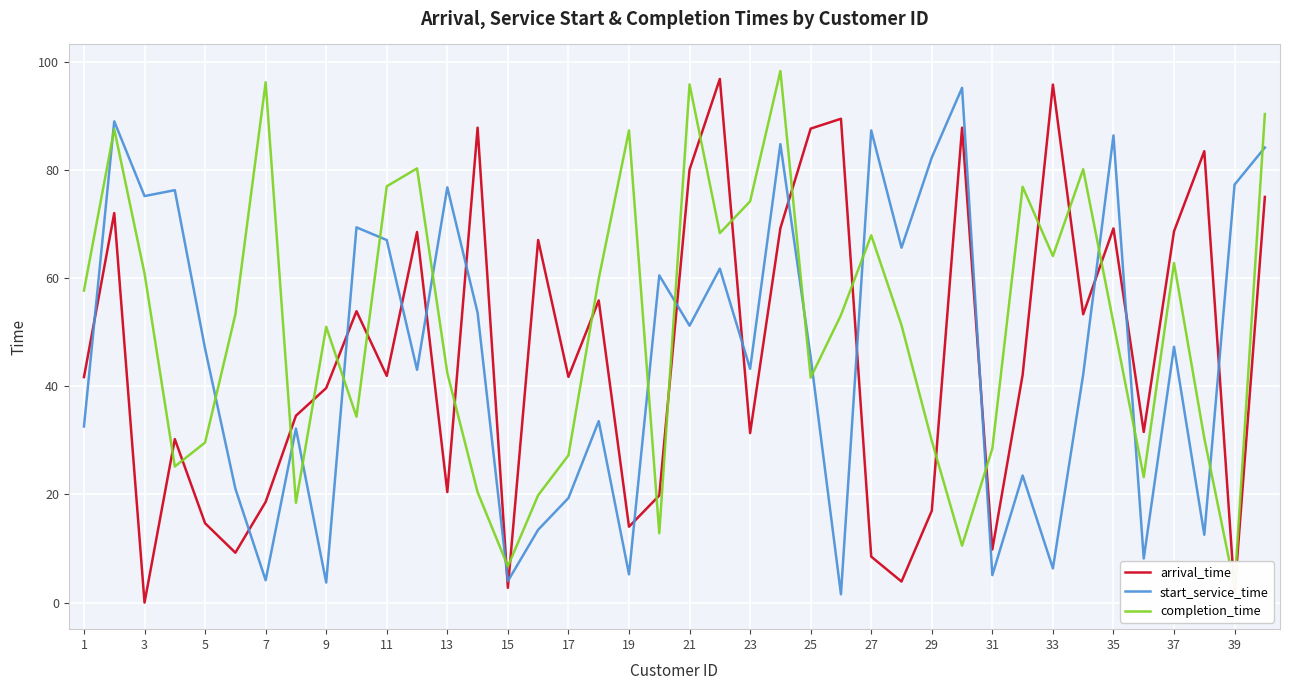

Is it true that arrival_time equals 39.7 at 9?

True